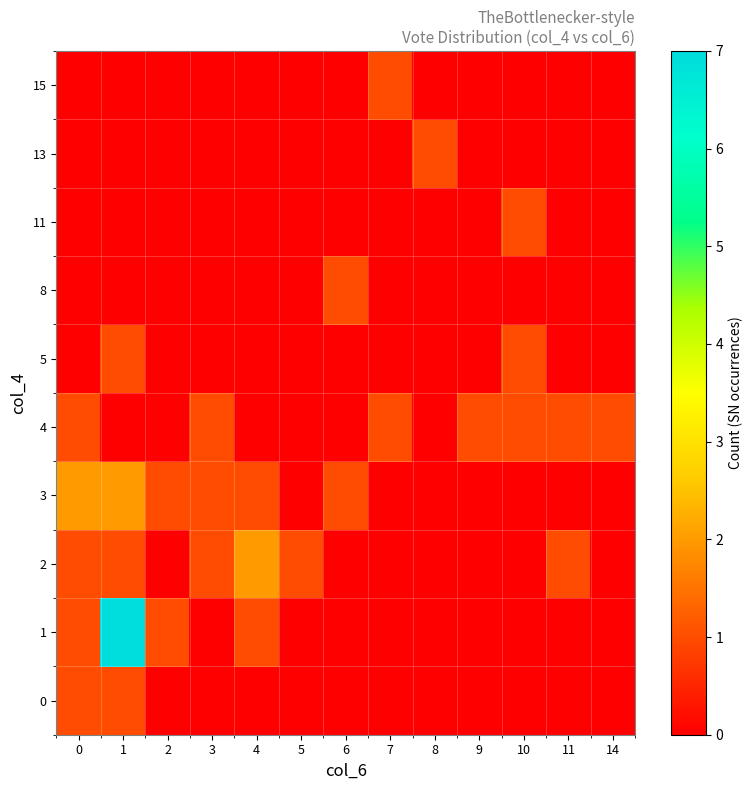

Between 11 and 6, which is larger?

11